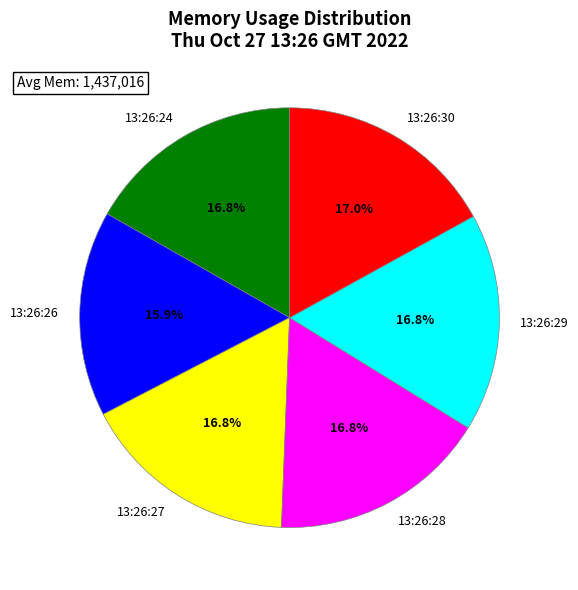

Is there a majority slice in this chart?

No